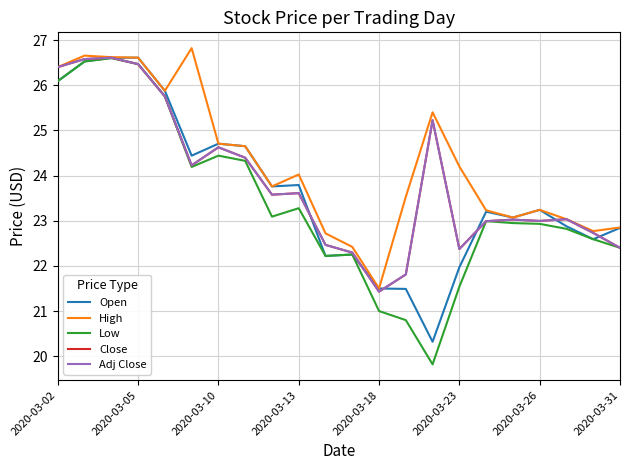

Does the chart have visible grid lines?

Yes